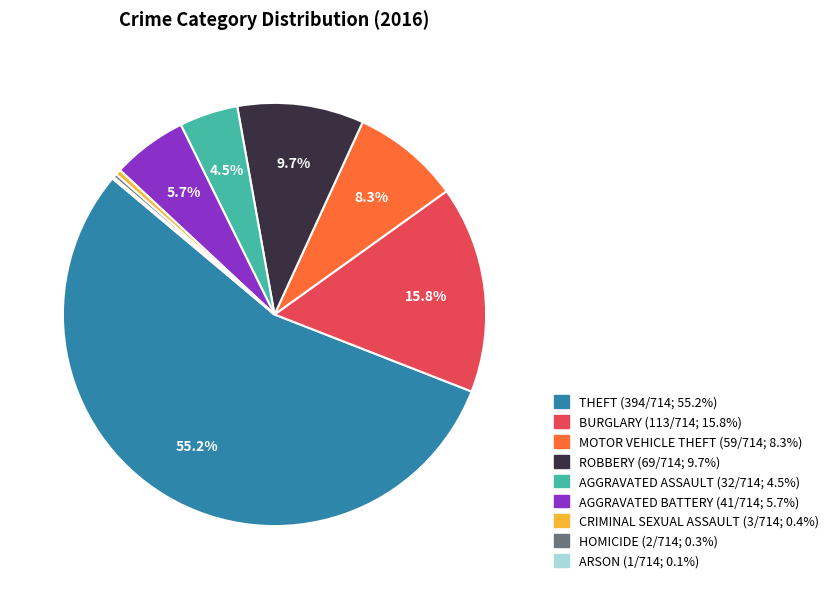

Is there any slice that represents more than half of the pie?

Yes